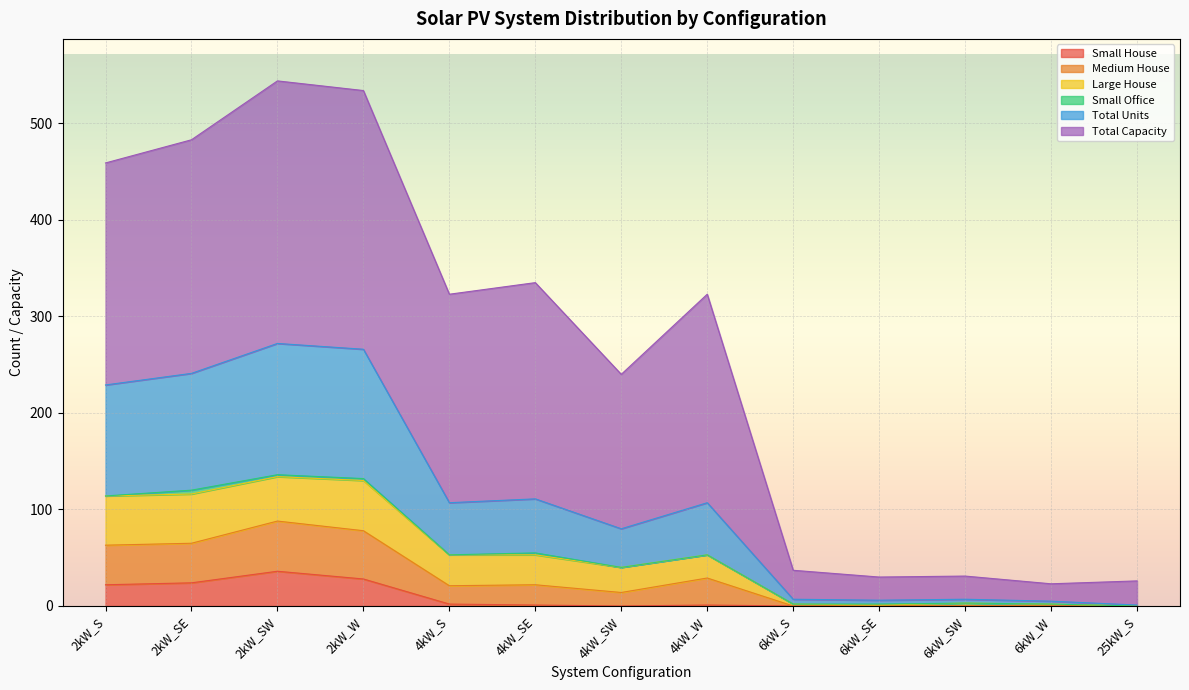

What is the maximum value for Small House?

36